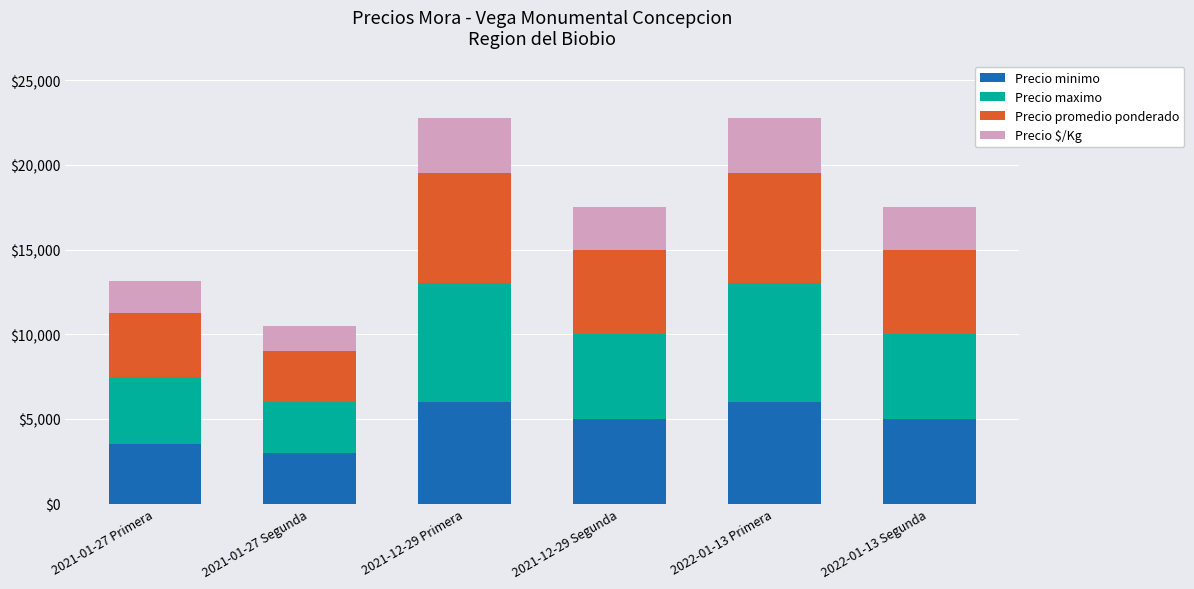

Does the chart contain stacked bars?

Yes